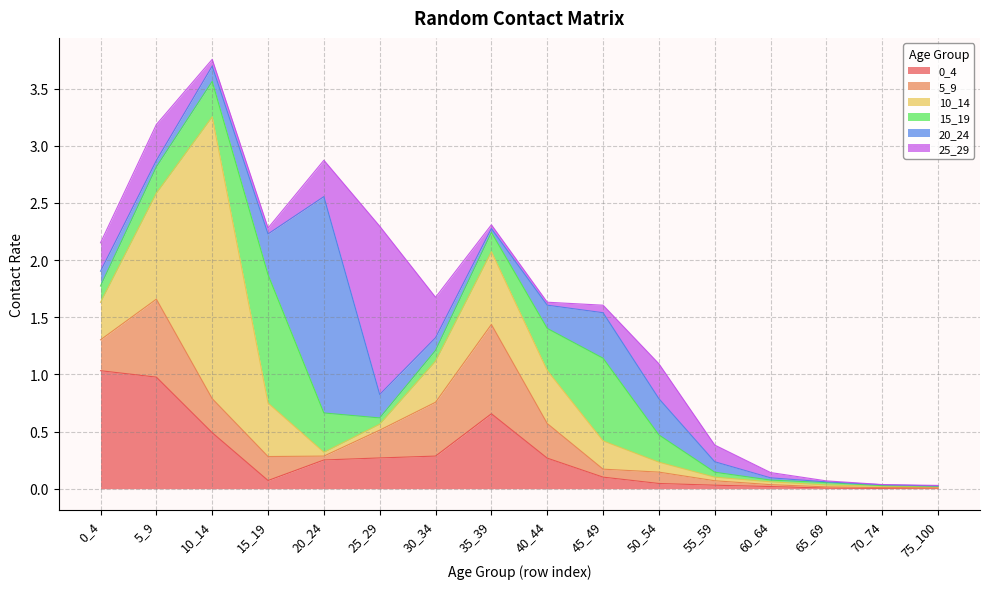

At which category does 20_24 reach its first local peak?

20_24